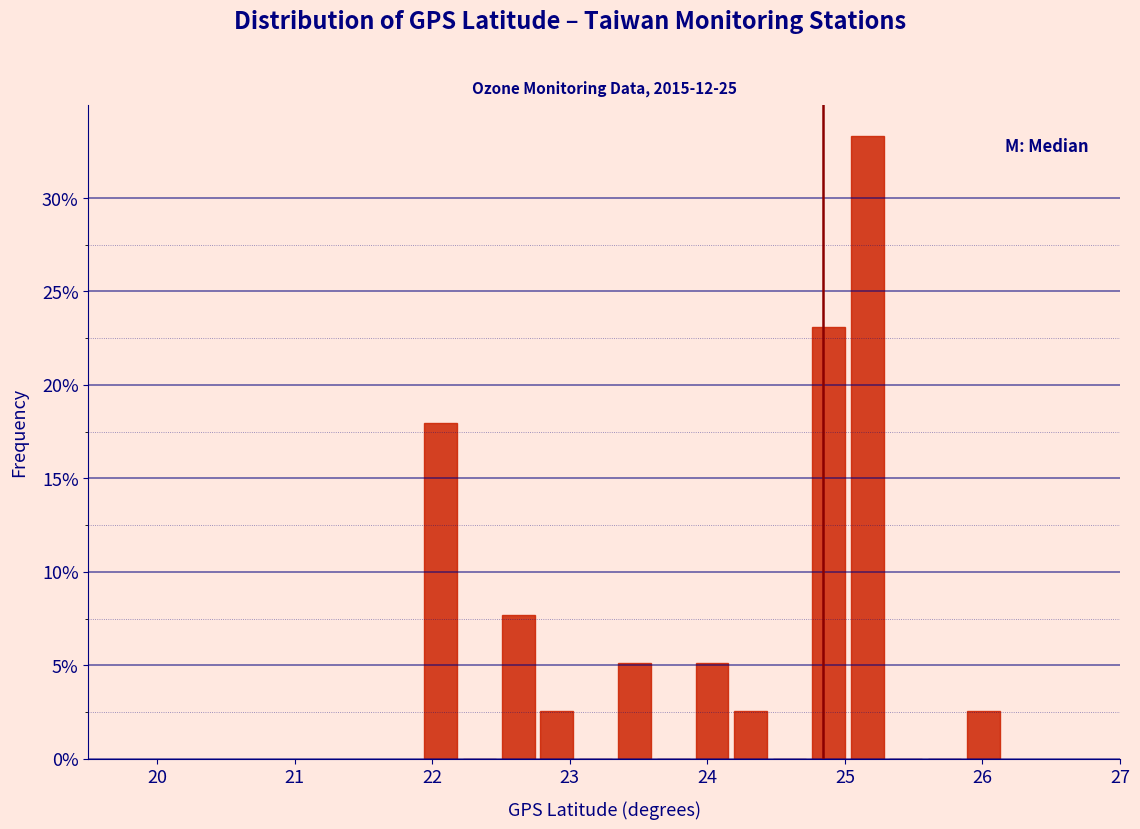

Read against the x-axis, roughly where is the centre of the tallest bar?

25.2